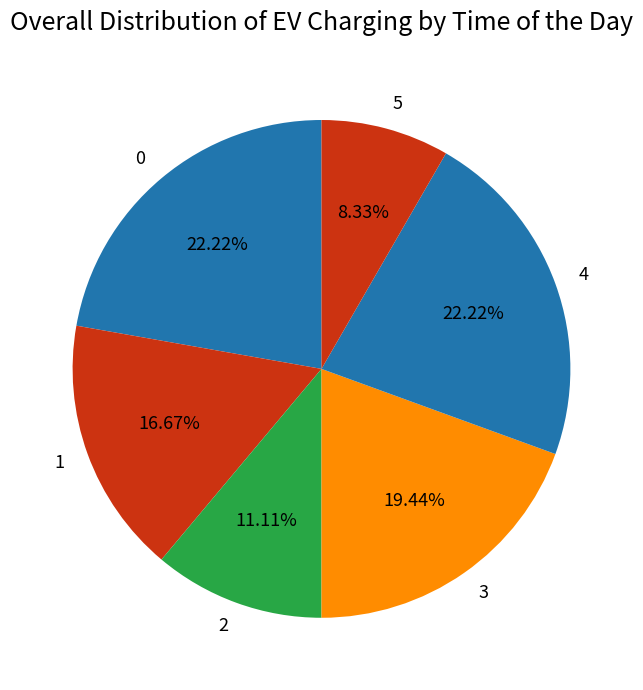

To the nearest percent, what is the combined percentage of 0 and 5?

31%